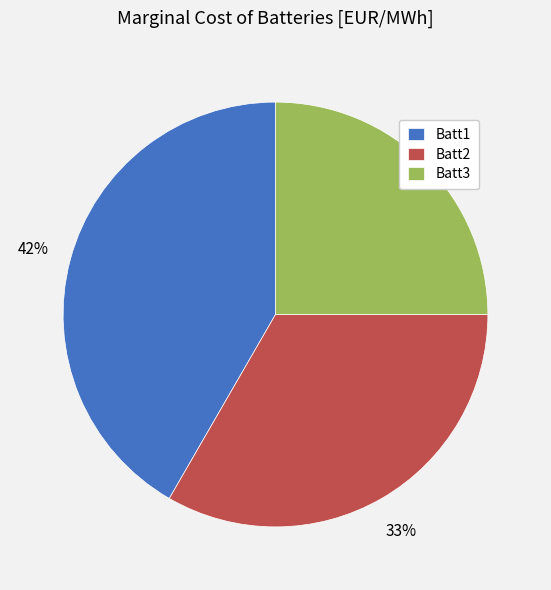

Is the sum of Batt1 and Batt2 greater than half?

Yes